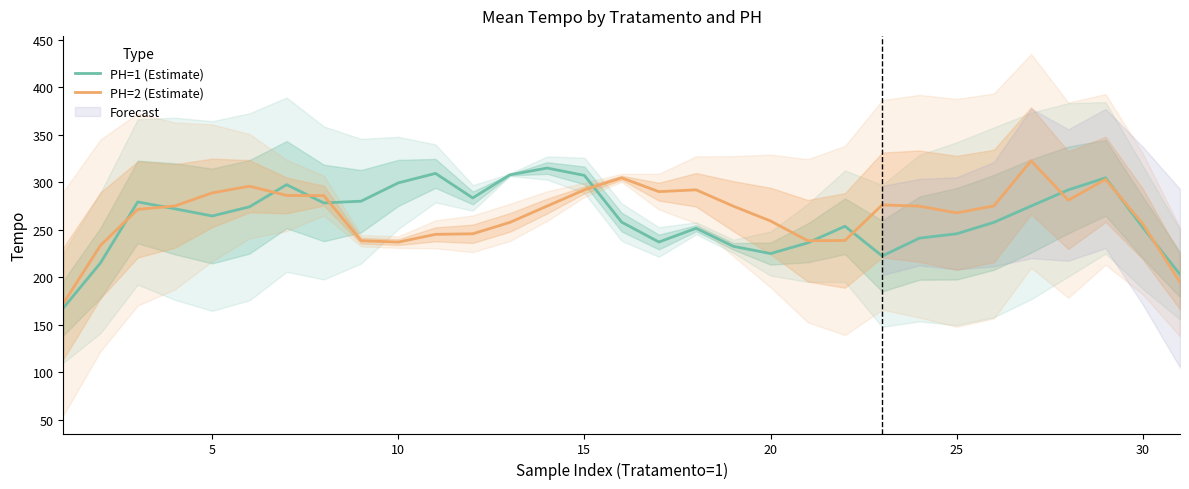

What are all the series names shown in the legend?

PH=1 (Estimate), PH=2 (Estimate)